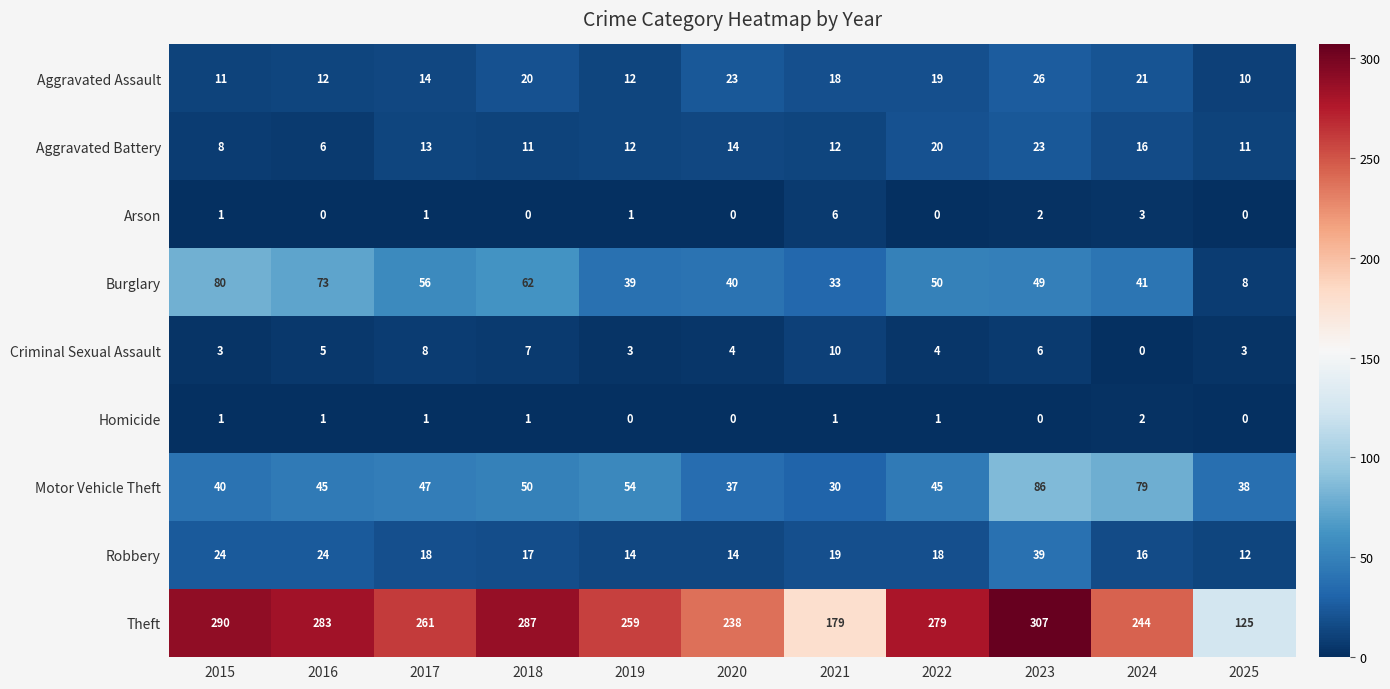

Which series has the widest spread of values?

Theft